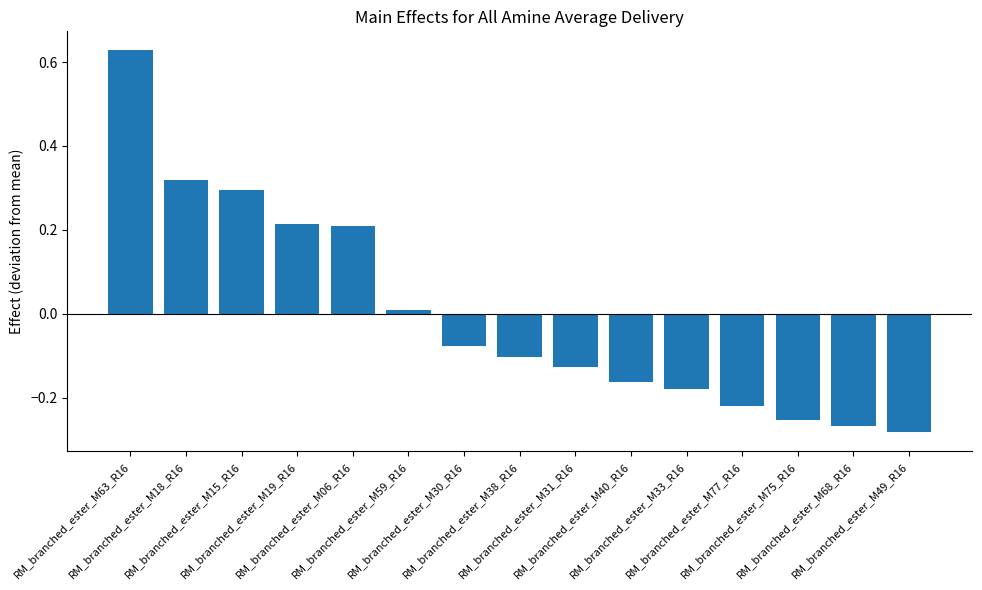

At which label does the data first exceed 0?

RM_branched_ester_M63_R16